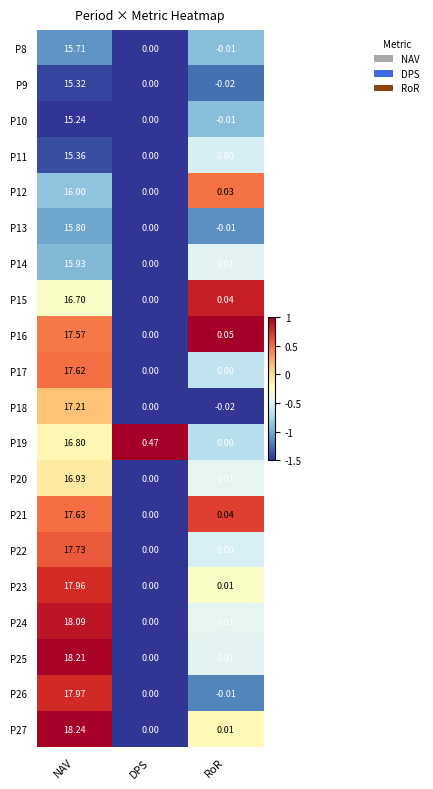

At how many categories does at least one series exceed 0?

3